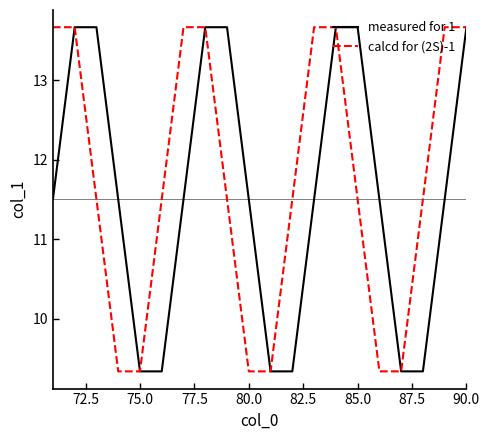

How many distinct data groups are displayed?

2